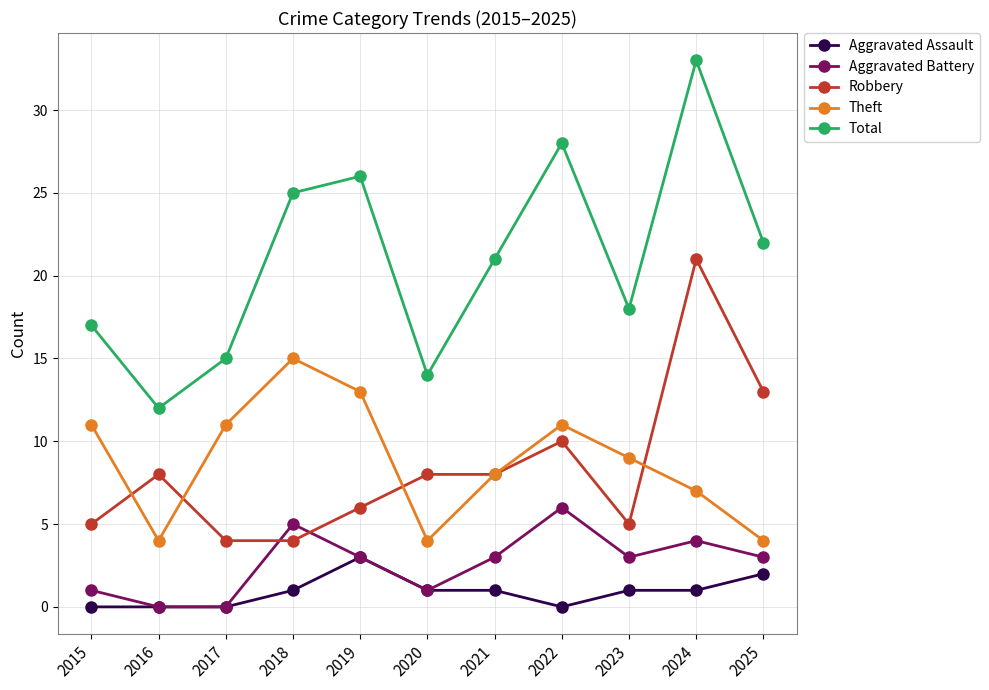

How many values in the Aggravated Battery series are below 3?

4